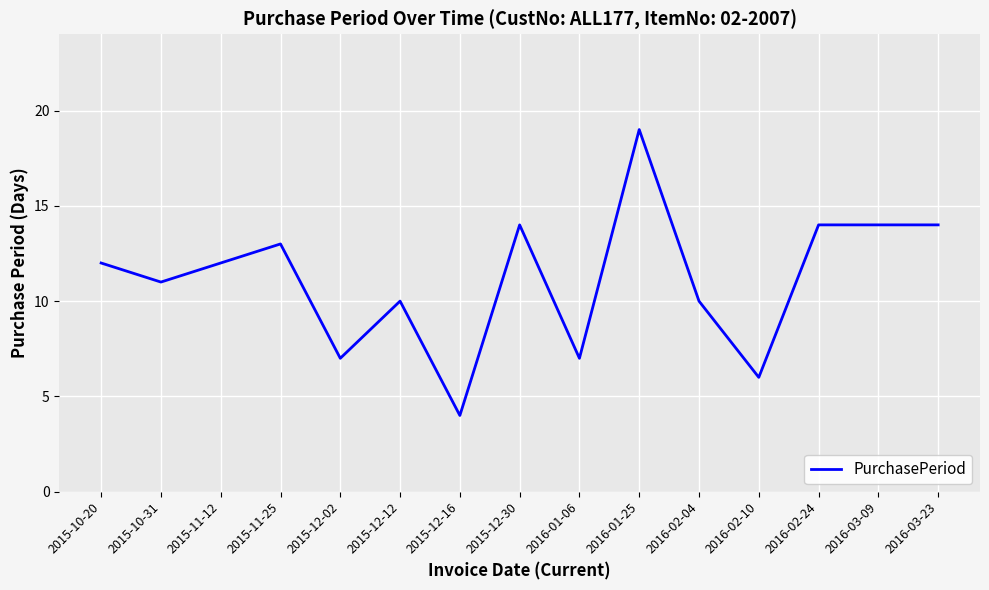

What is the average value?

11